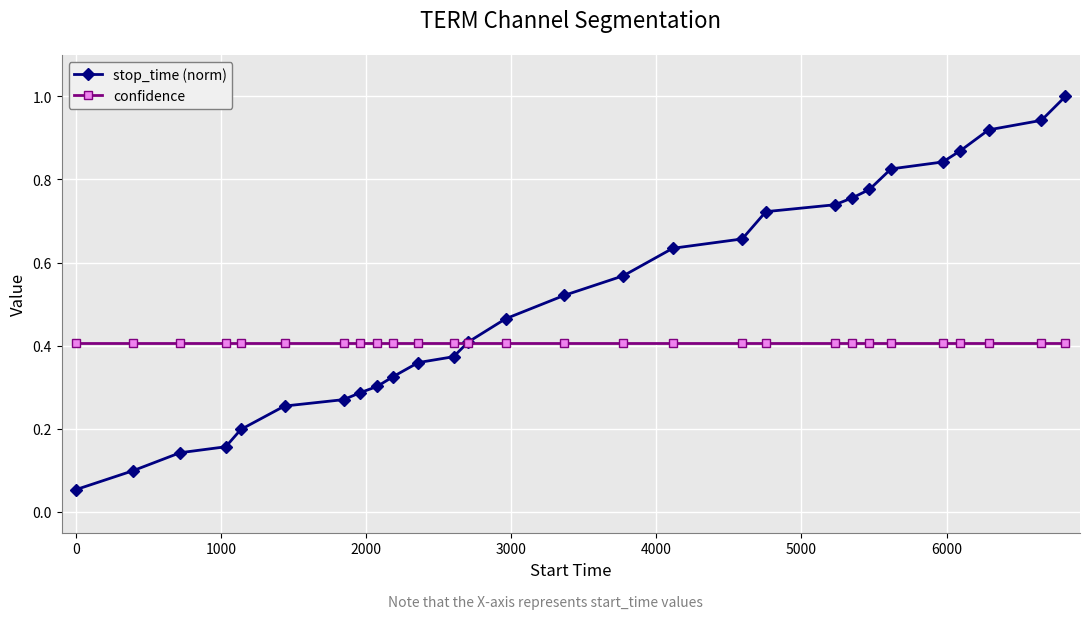

What is the maximum value for stop_time (norm)?

1.0